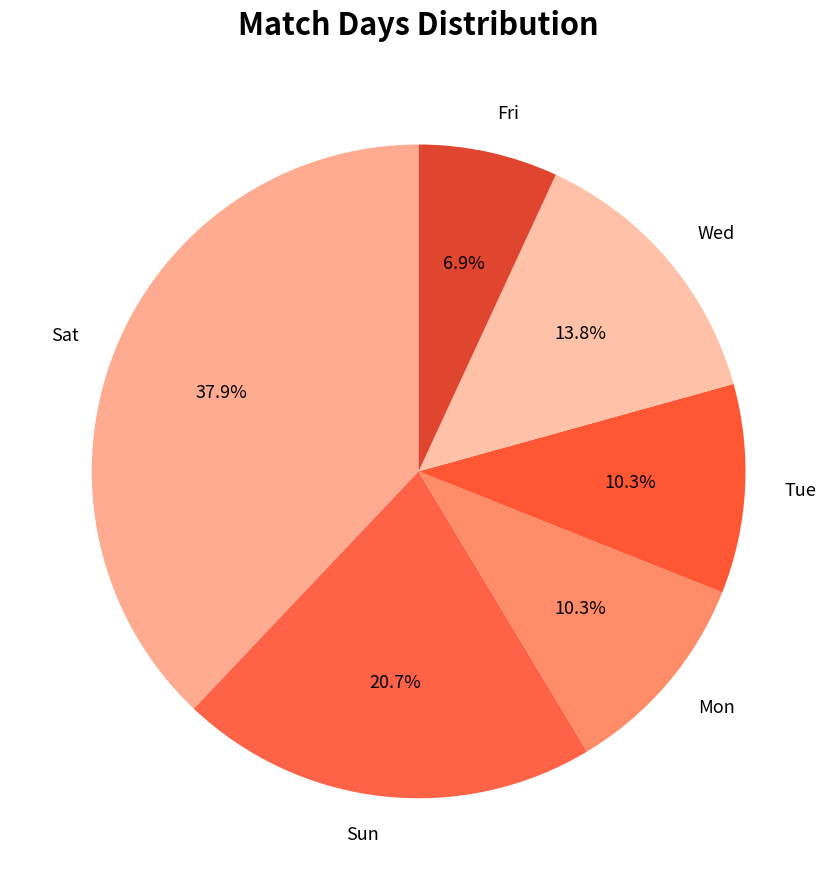

Does Sat account for over 50% of the chart?

No